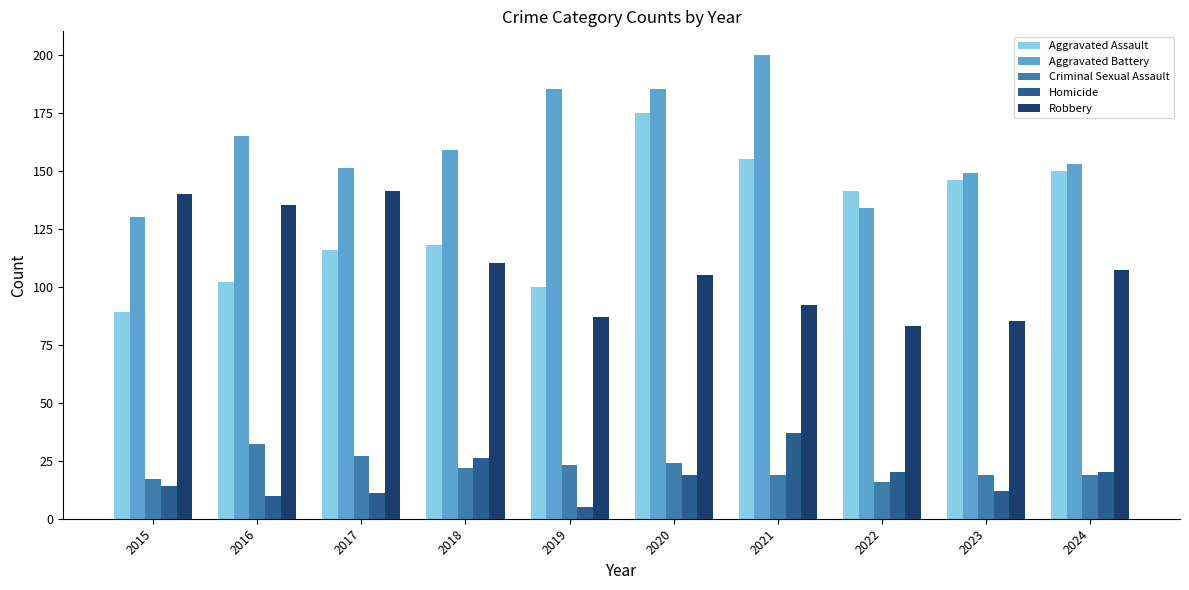

What is the difference between the Aggravated Assault values at 2021 and 2023?

9